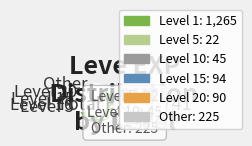

Is there a majority slice in this chart?

Yes